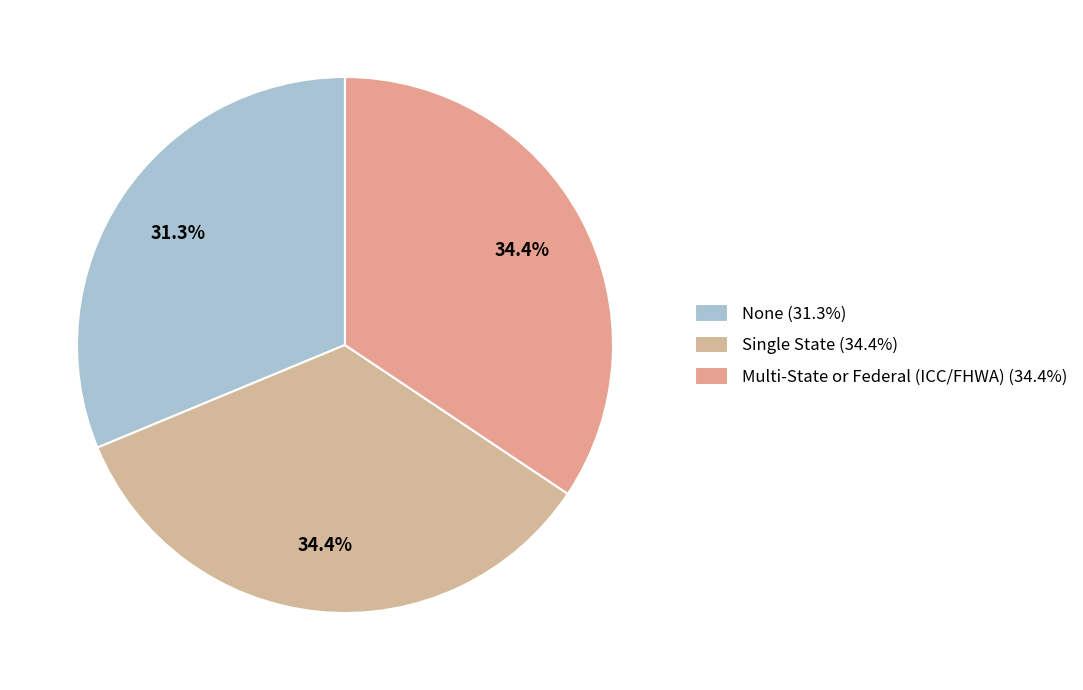

How many slices are in this pie chart?

3